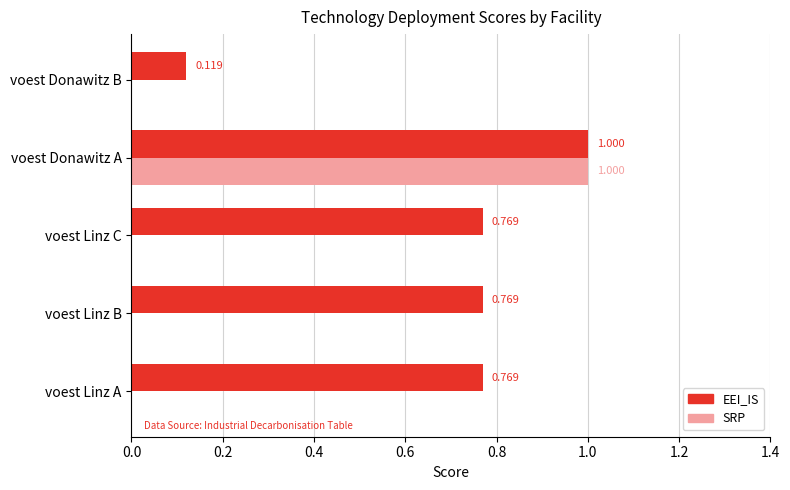

What is the sum of all SRP values?

1.0